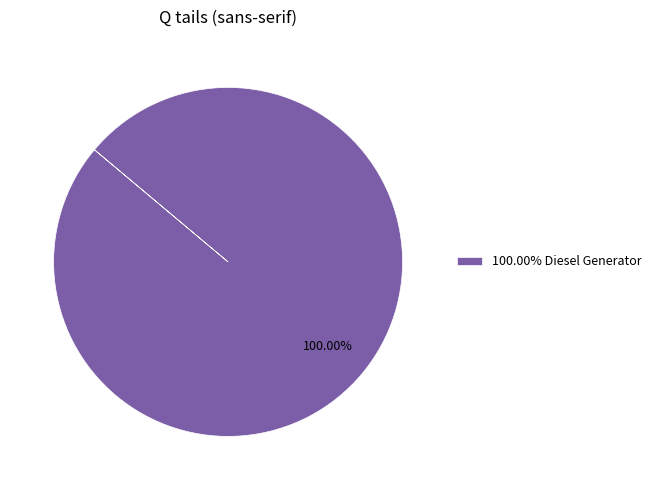

Rank the categories by value from lowest to highest.

100.00% Diesel Generator